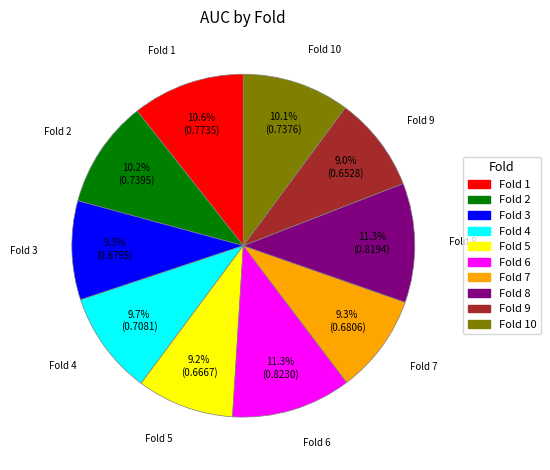

Is there any slice that represents more than half of the pie?

No